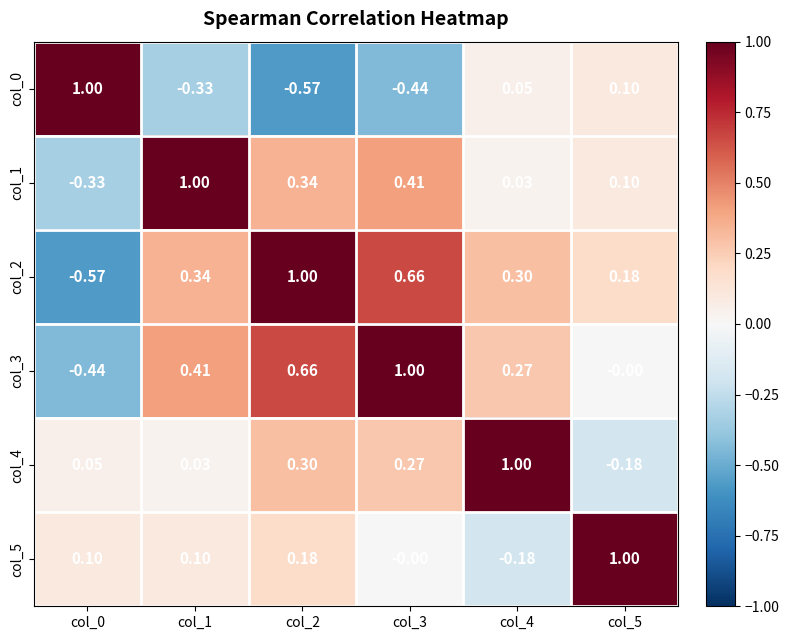

Is the value of col_0 at col_2 greater than the value of col_2 at col_1?

No